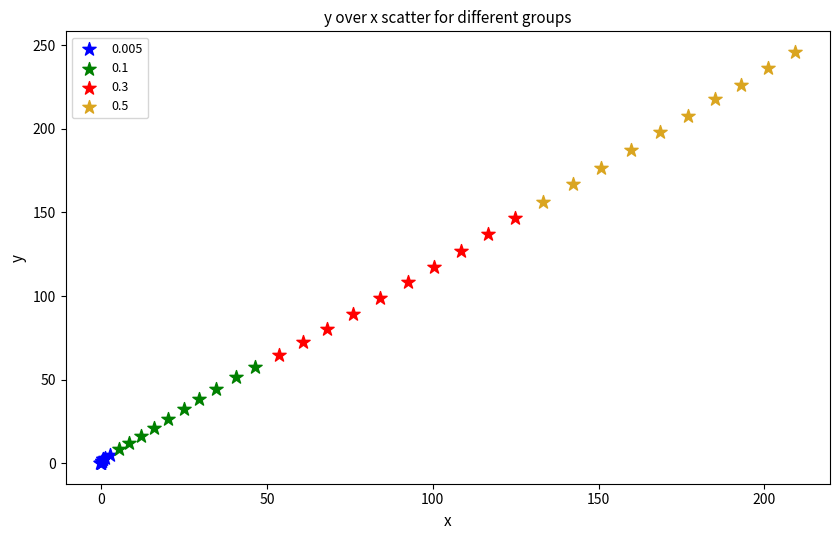

Which series reaches the maximum Y coordinate?

0.5